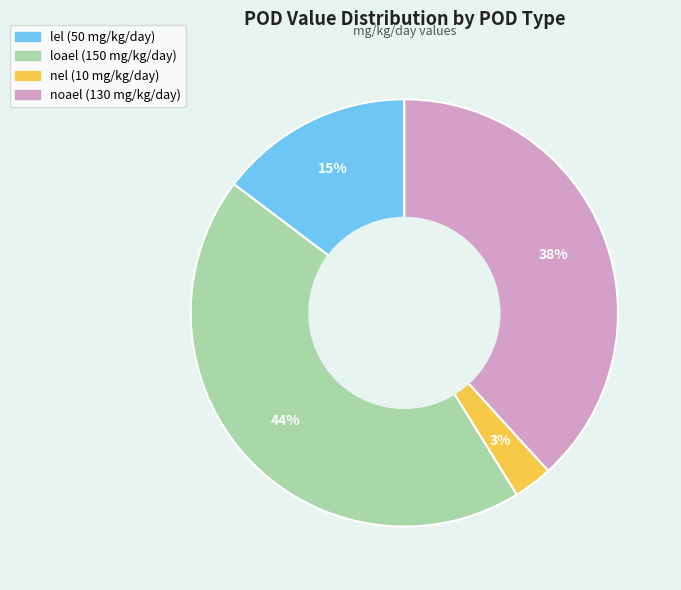

To the nearest percent, what is the difference between the largest and smallest slice percentages?

41%